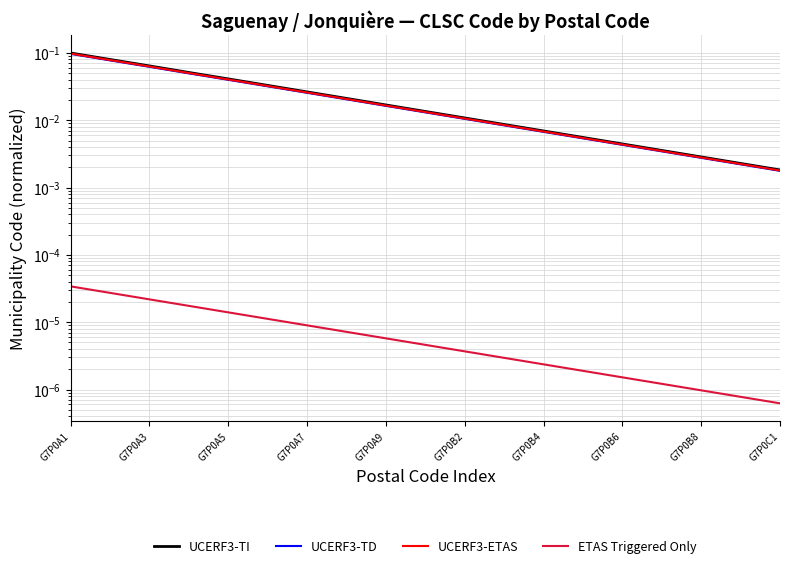

How many series are shown in this chart?

4